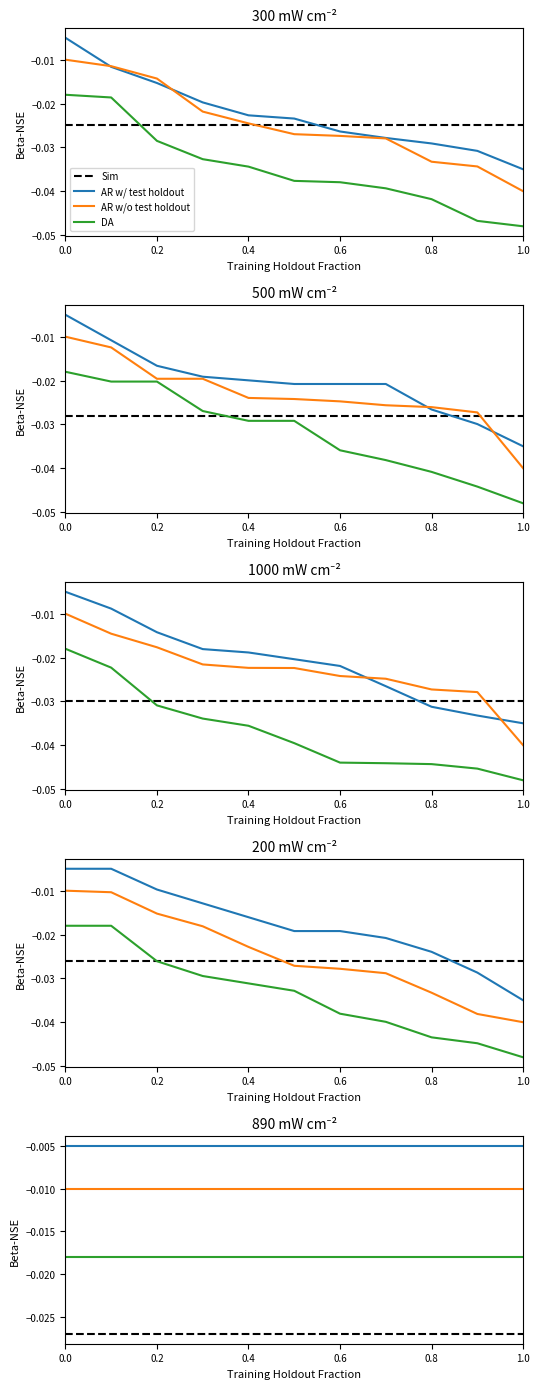

The AR w/ test holdout series shows -0.0 at 0.2. True or false?

False